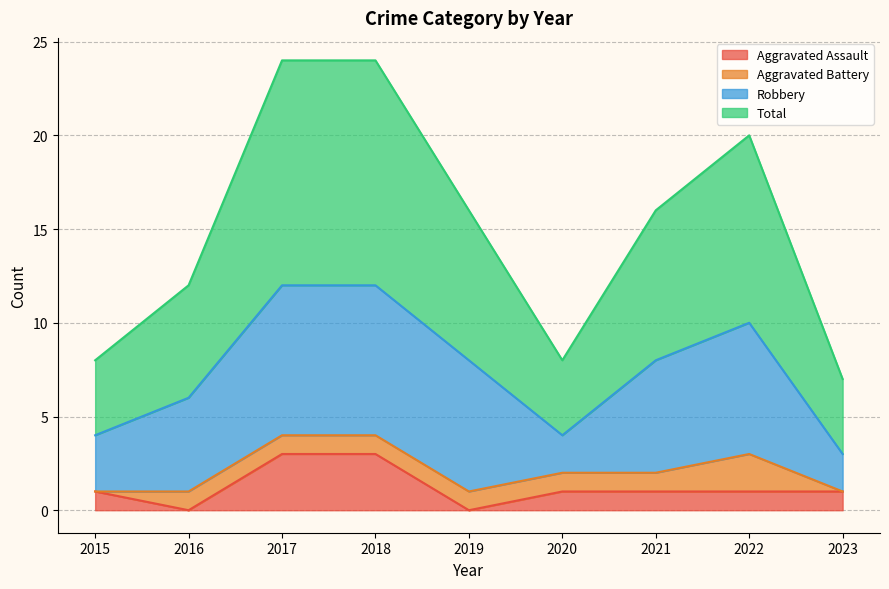

At how many categories does at least one series exceed 5?

9